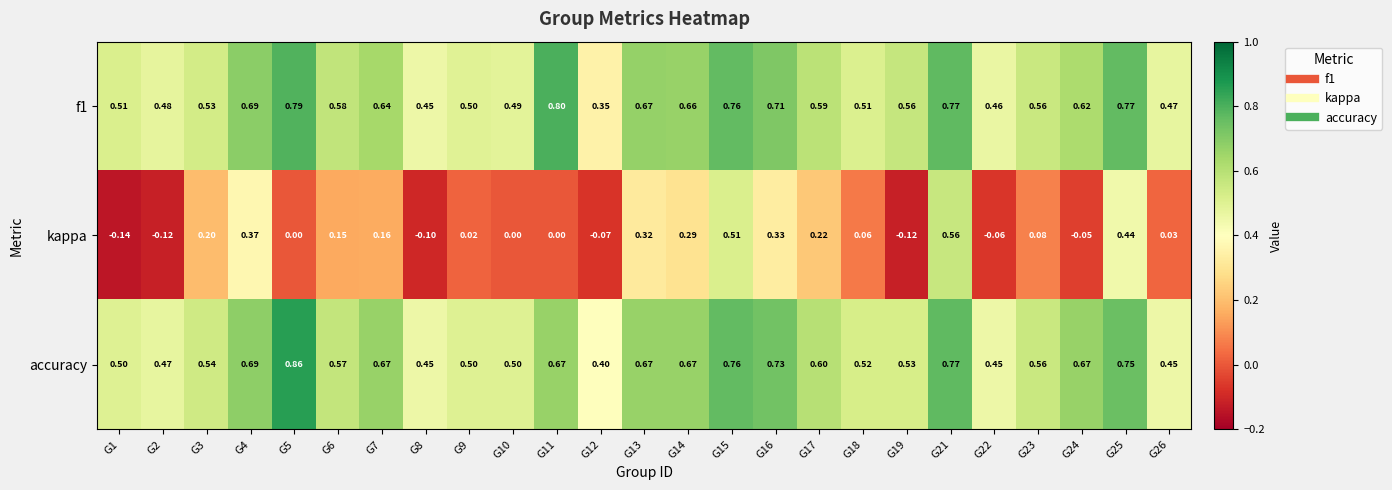

Between G6 and G7, which series saw the biggest shift?

accuracy